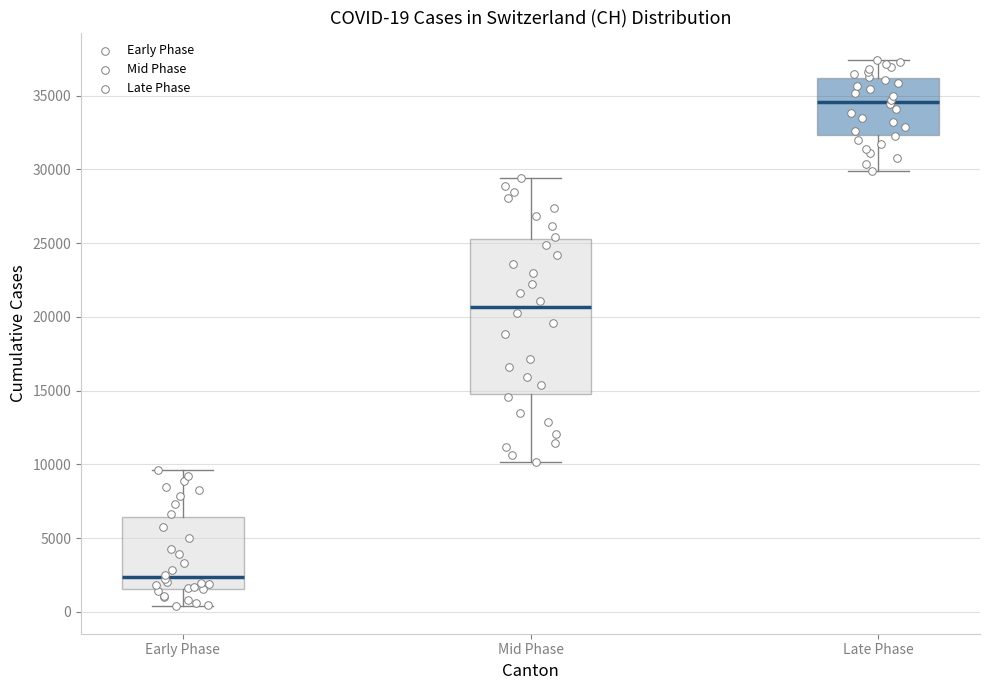

Comparing the boxes themselves (not the whiskers), which one is the tallest?

Mid Phase